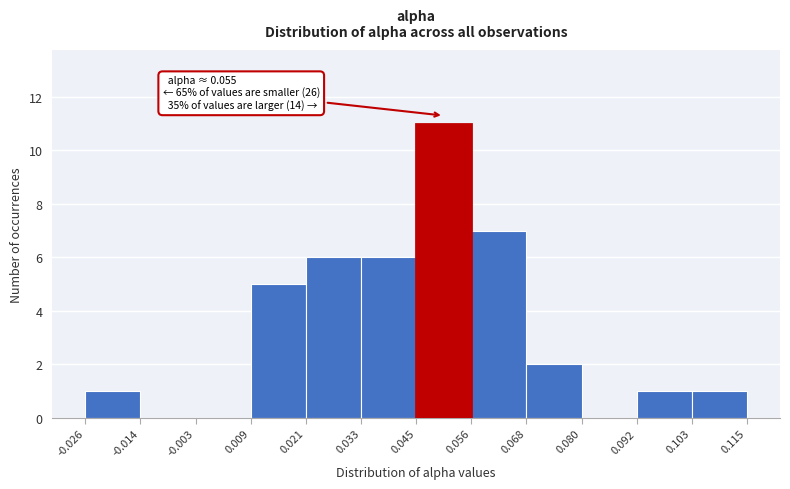

Which range on the x-axis has the tallest bar?

0.045 to 0.056